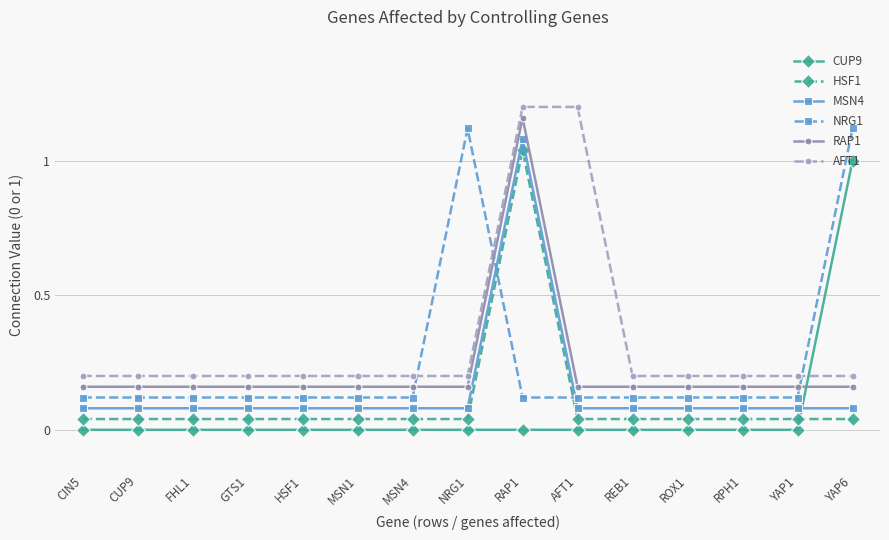

The value of CUP9 at MSN1 is 0.7. True or false?

False